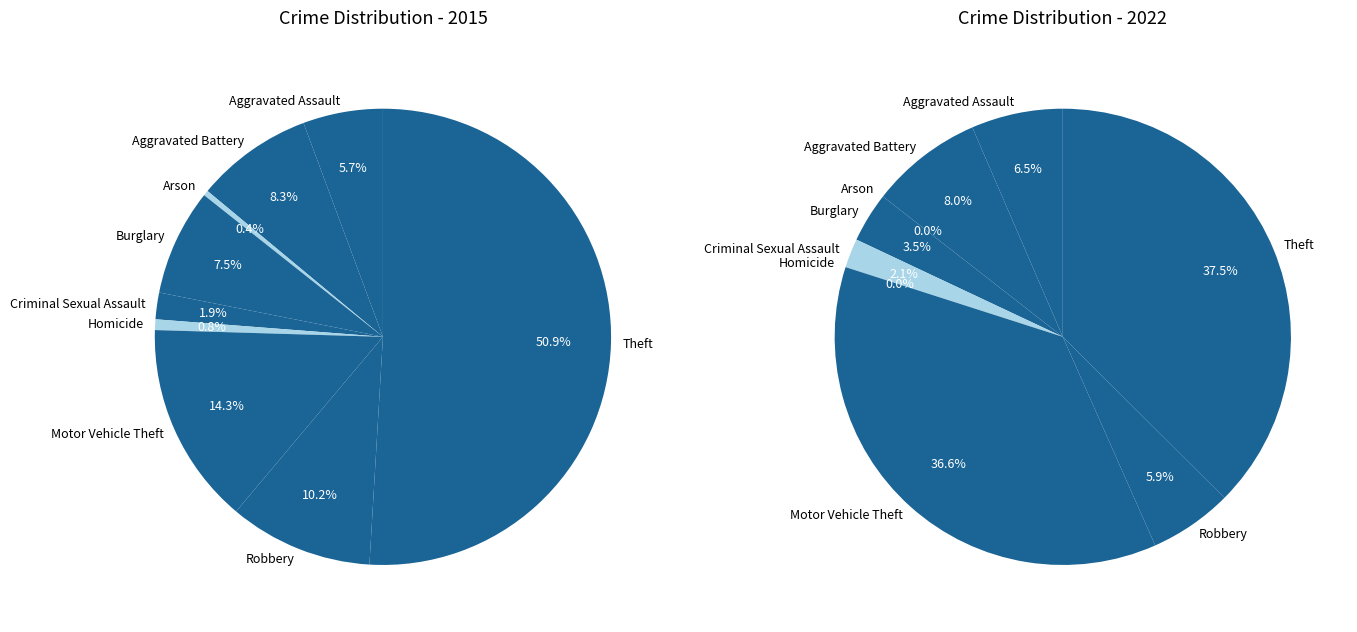

To the nearest percent, what is the average slice percentage?

11%